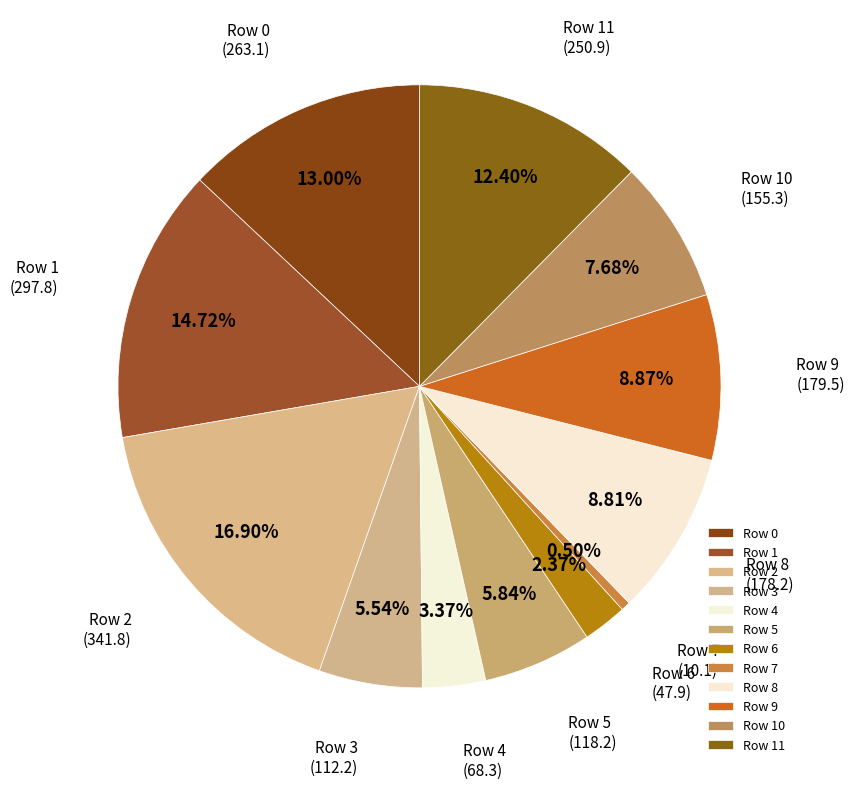

How many segments does this pie chart have?

12